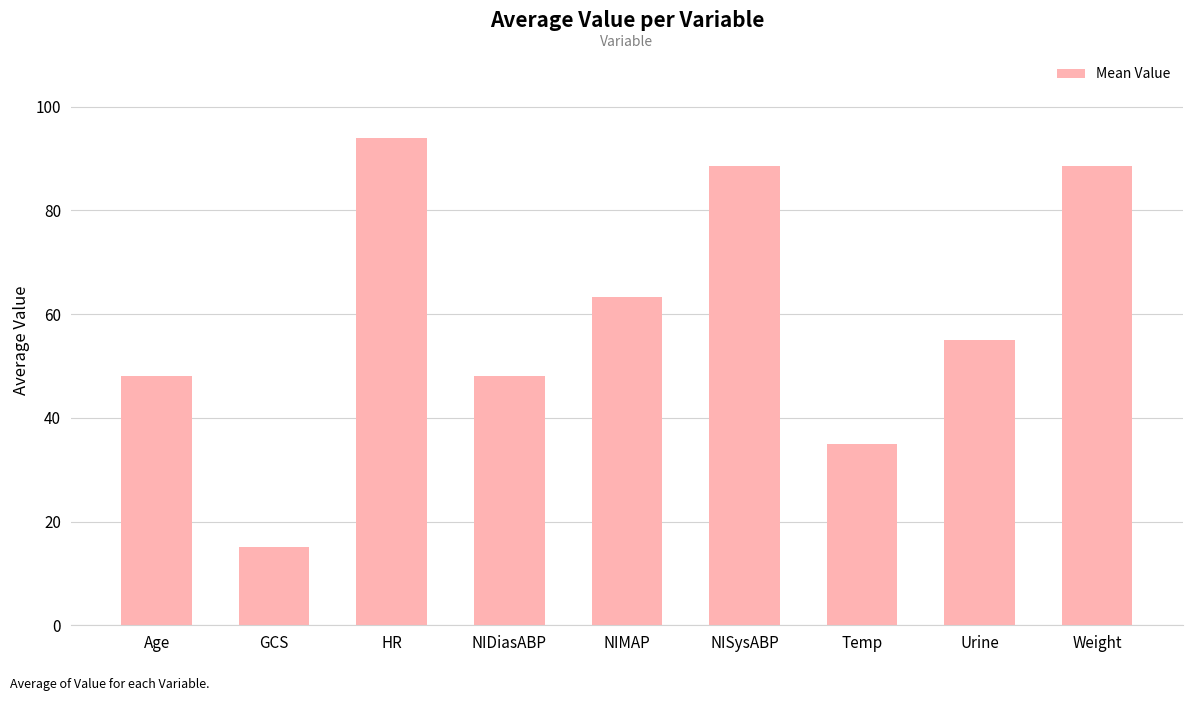

How many series are shown in this chart?

1